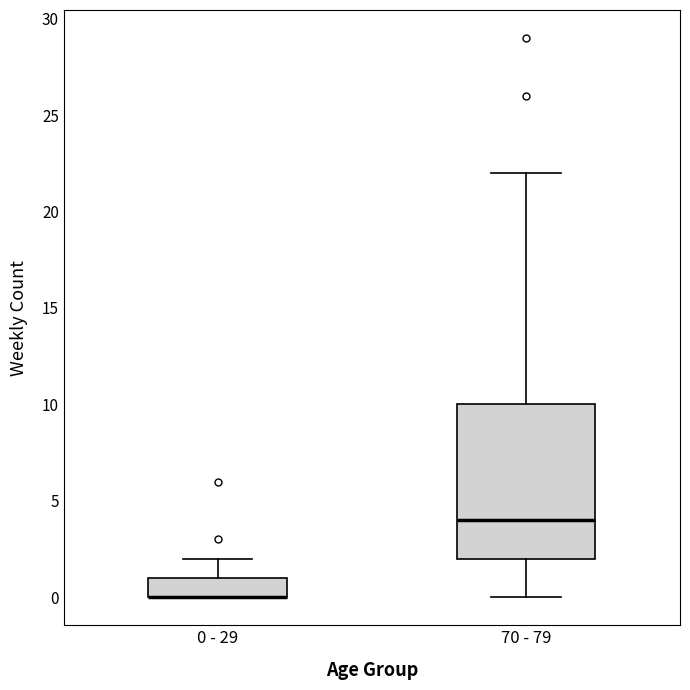

Reading left to right, read every box against the y-axis: the position of its median line, the range the box covers, and the ends of its whiskers. The values are not printed on the chart, so give them approximately, as read against the axis.

0 - 29: median 0 (drawn on the box's lower edge), box 0 to 1, whiskers 0 to 2
70 - 79: median 4, box 2 to 10, whiskers 0 to 22